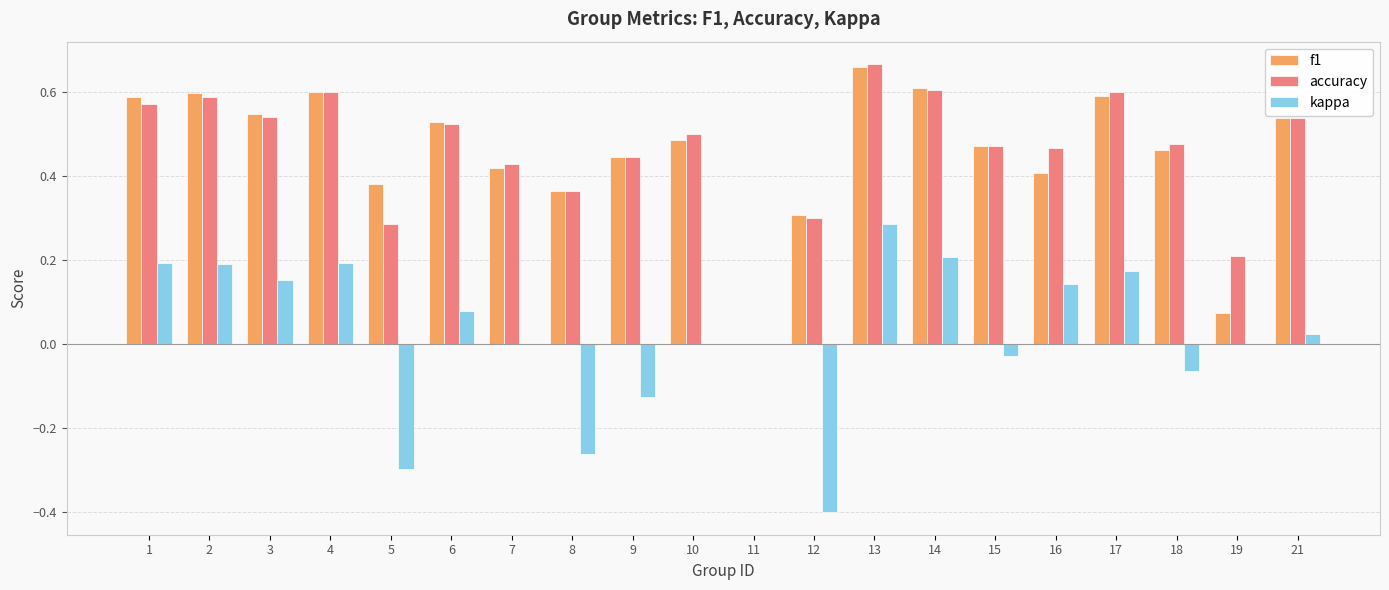

At which category is the sum across all series the highest?

13